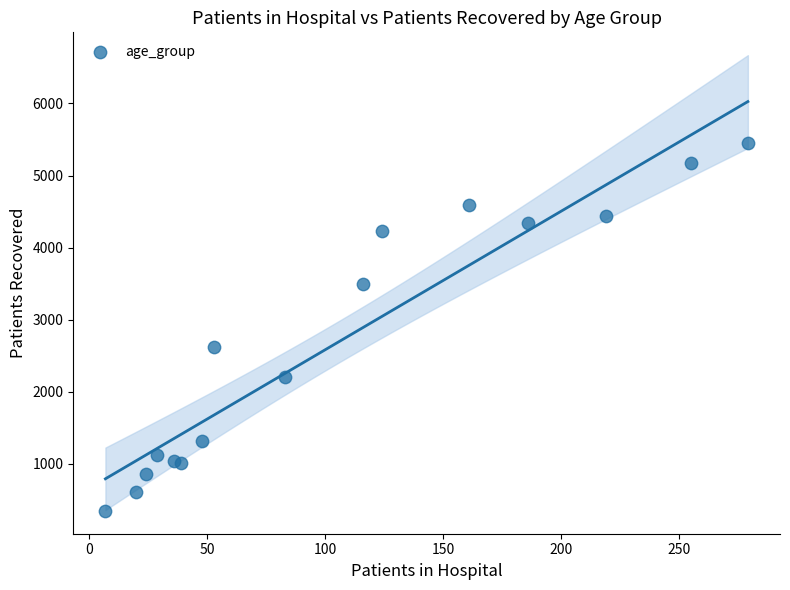

What Y value in the scatter plot is closest to 2898?

2620